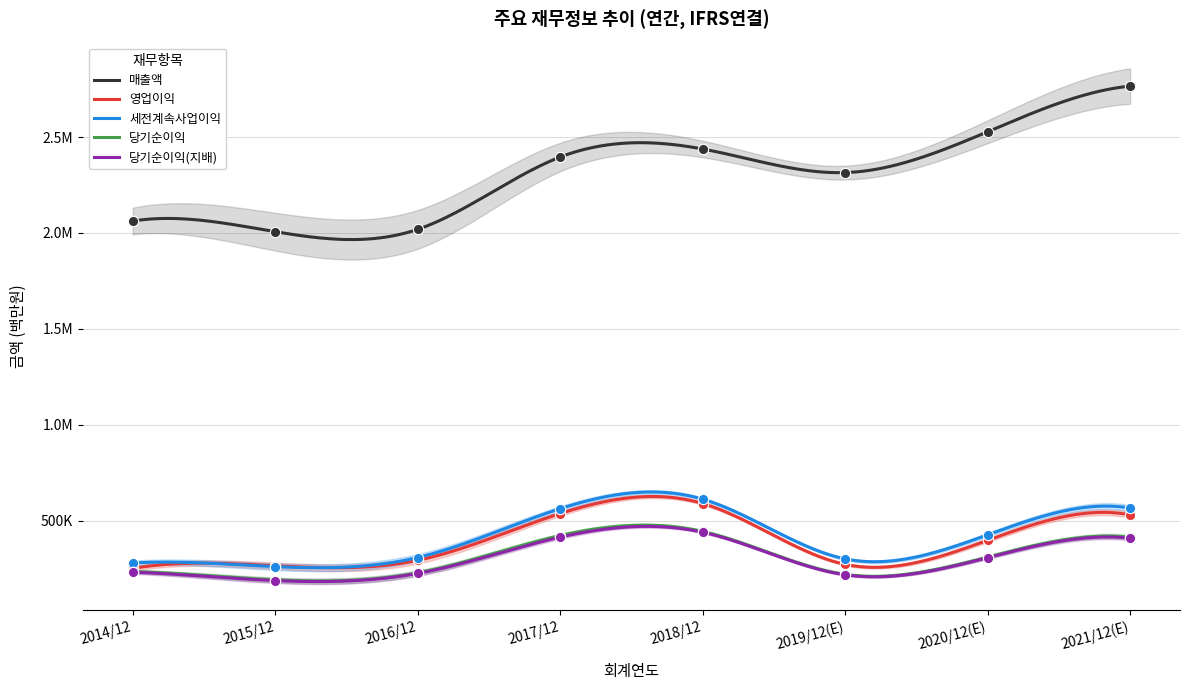

What are all the series names shown in the legend?

매출액, 영업이익, 세전계속사업이익, 당기순이익, 당기순이익(지배)